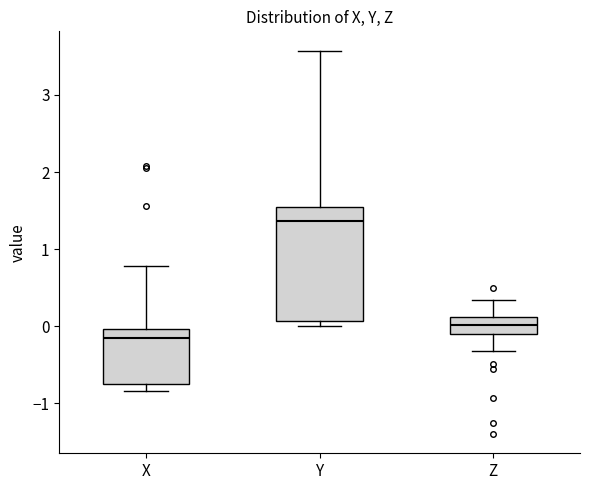

Where does the median line of the box for Z sit on the y-axis? The values are not printed on the chart, so give them approximately, as read against the axis.

0.0